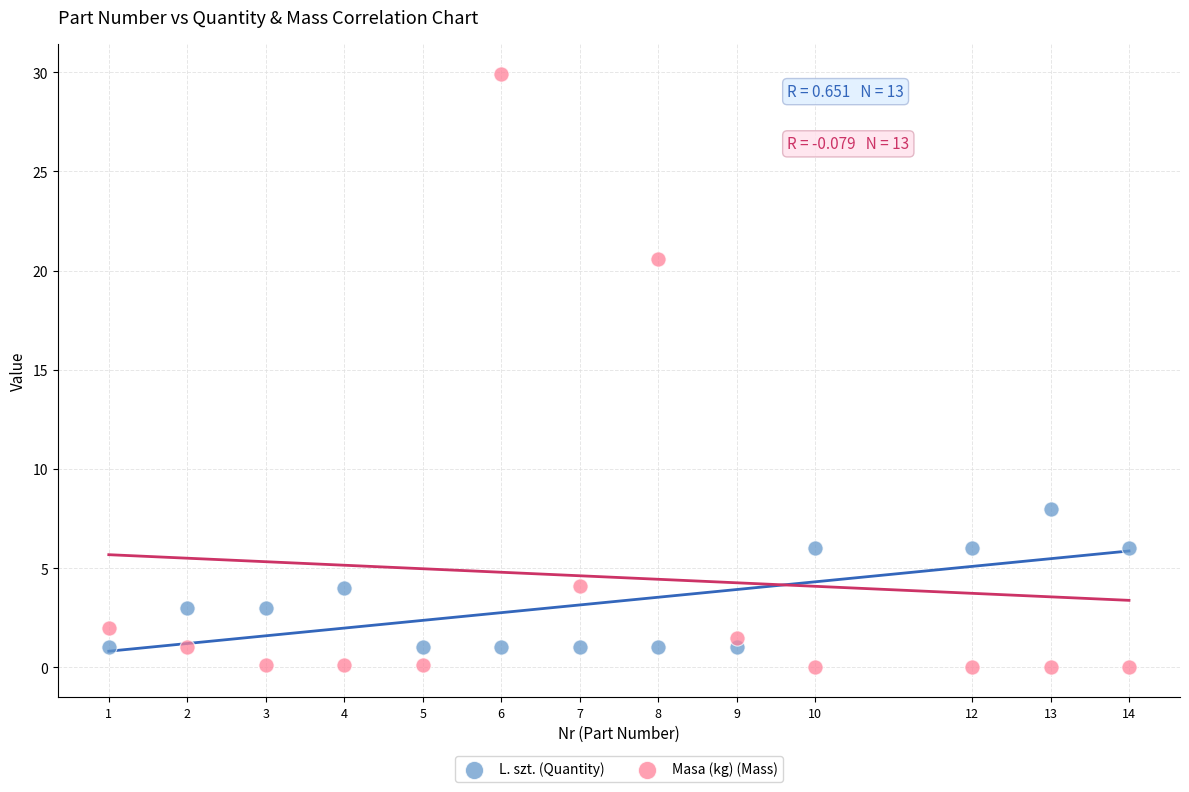

Across all data points, what is the range of Y values (max minus min)?

29.9